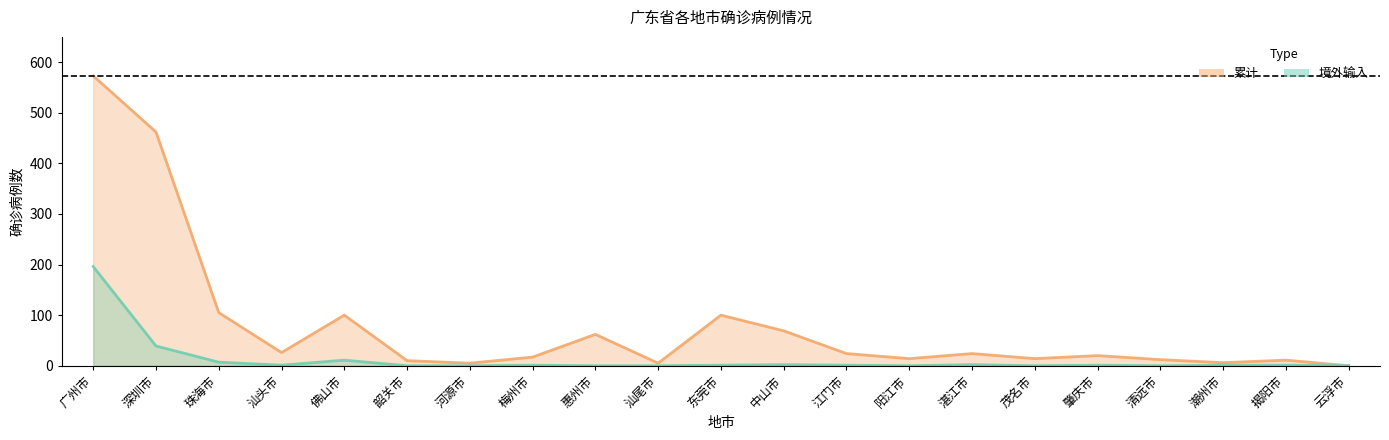

Reading left to right, extract all data points from this chart.

境外输入: 广州市=196	深圳市=39	珠海市=7	汕头市=1	佛山市=11	韶关市=0	河源市=0	梅州市=1	惠州市=0	汕尾市=0	东莞市=1	中山市=2	江门市=1	阳江市=0	湛江市=2	茂名市=0	肇庆市=1	清远市=0	潮州市=1	揭阳市=1	云浮市=0
累计: 广州市=573	深圳市=462	珠海市=105	汕头市=26	佛山市=100	韶关市=10	河源市=5	梅州市=17	惠州市=62	汕尾市=5	东莞市=100	中山市=69	江门市=24	阳江市=14	湛江市=24	茂名市=14	肇庆市=20	清远市=12	潮州市=6	揭阳市=11	云浮市=0